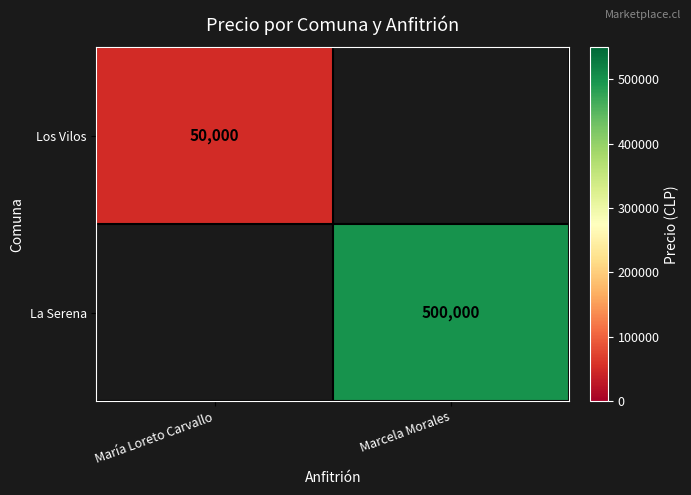

The Los Vilos series shows 50000 at María Loreto Carvallo. True or false?

True